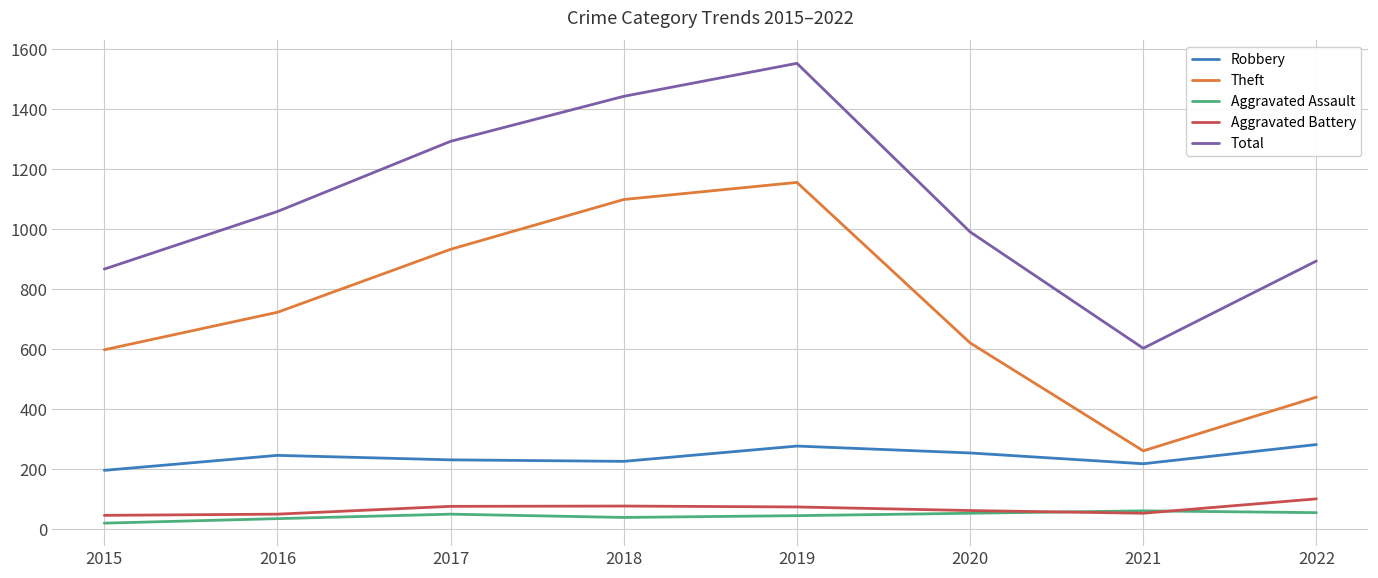

Which series has the largest range (max minus min)?

Total